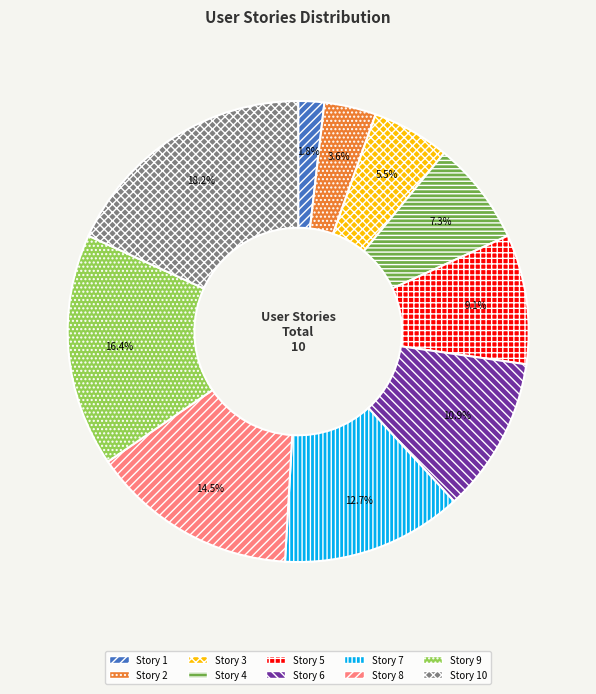

Is the sum of Story 2 and Story 3 greater than half?

No